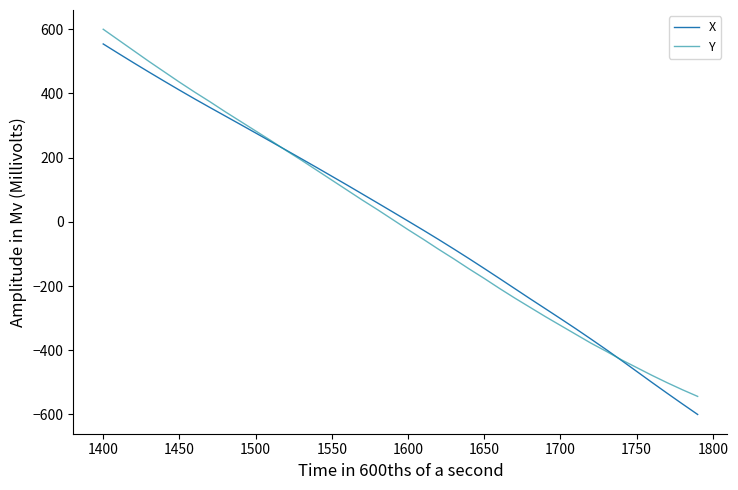

What is the maximum value shown in the chart?

600.0